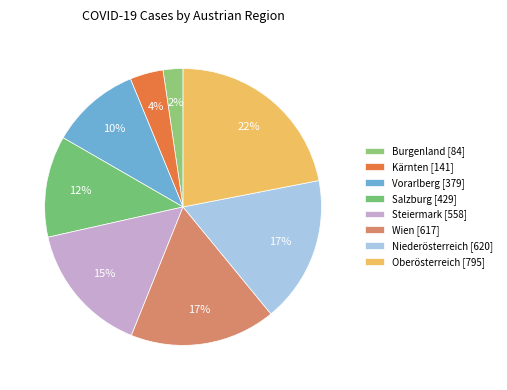

Rank the categories by value from highest to lowest.

Oberösterreich, Niederösterreich, Wien, Steiermark, Salzburg, Vorarlberg, Kärnten, Burgenland